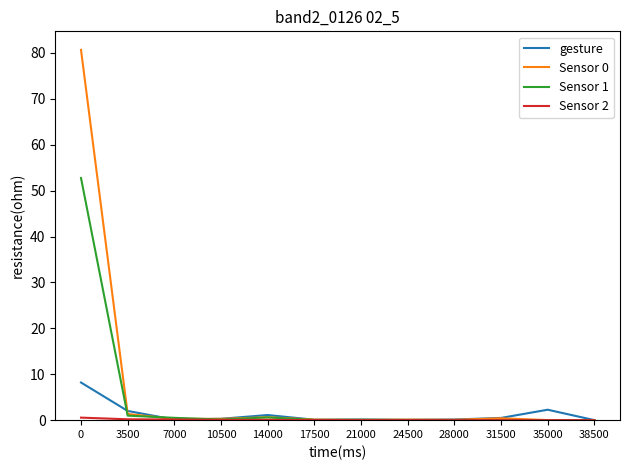

At which label is Sensor 0 closest to 40?

3500